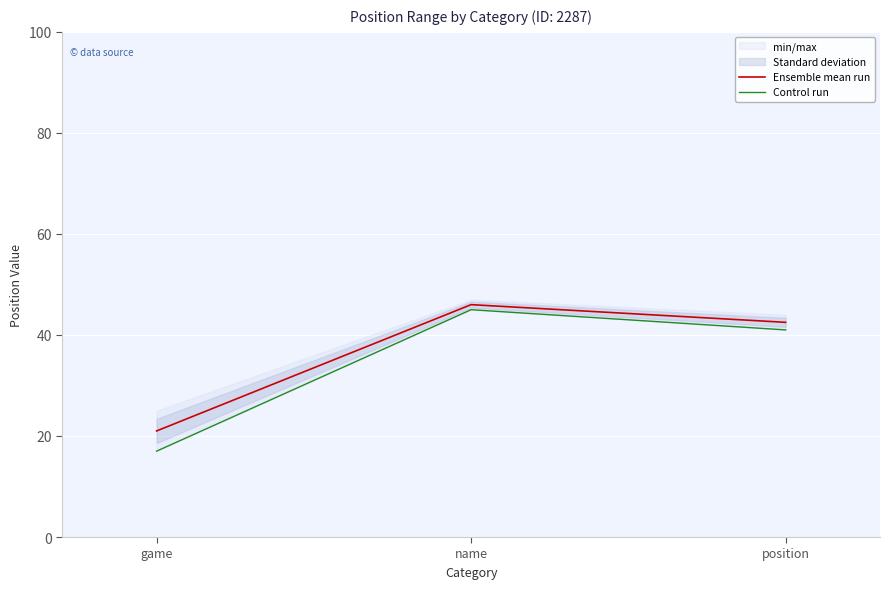

Rank the series by their maximum value, from lowest to highest.

Control run, Ensemble mean run